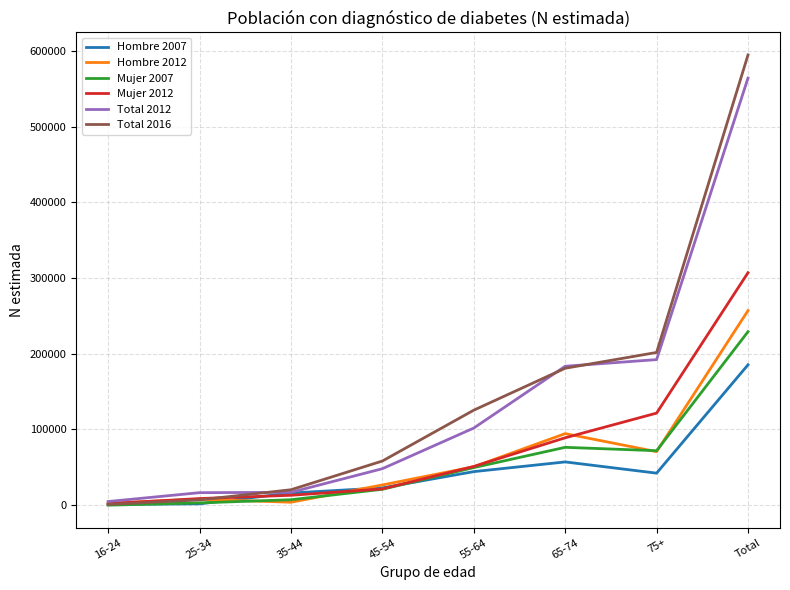

Which series has the widest spread of values?

Total 2016